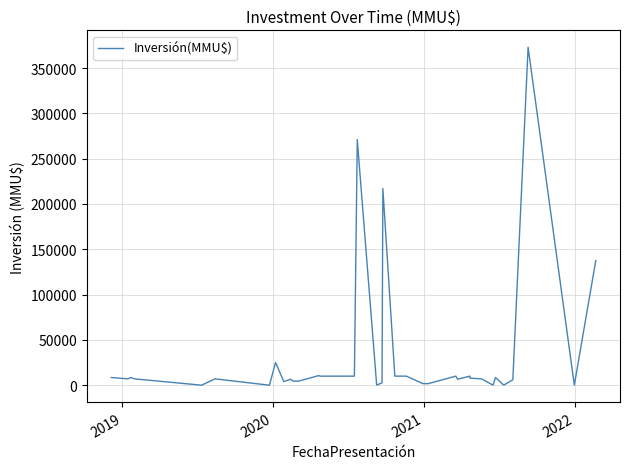

What is the value of the 32nd point from the left?

7000